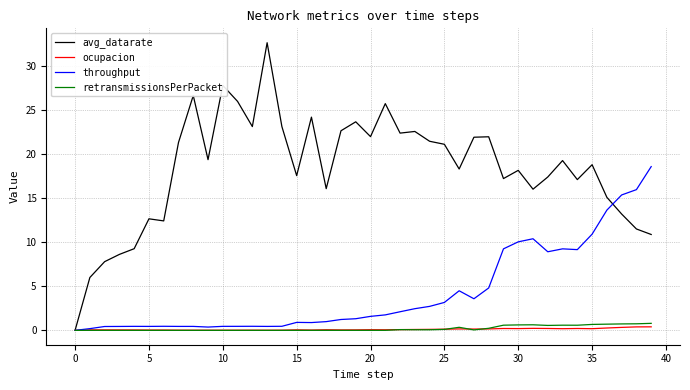

At how many categories does at least one series exceed 7?

38